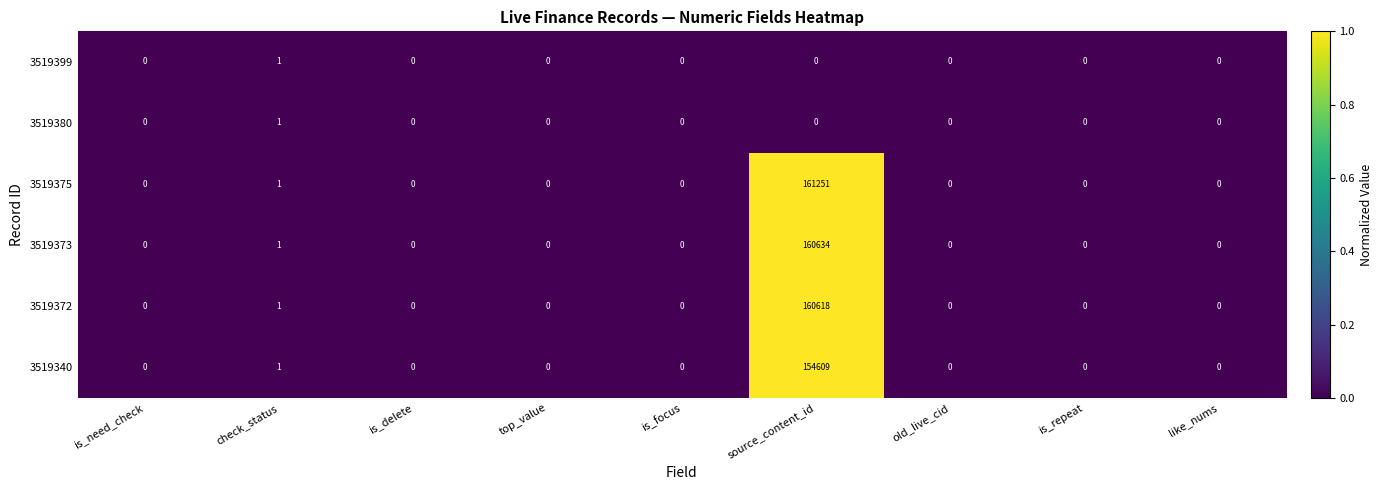

True or false: 3519340 has a value of -87797 at is_focus.

False